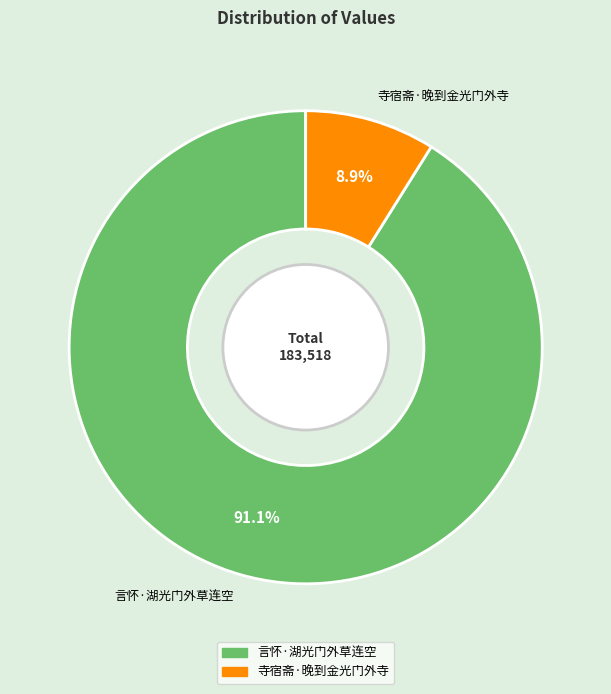

Which slice is the largest?

言怀·湖光门外草连空